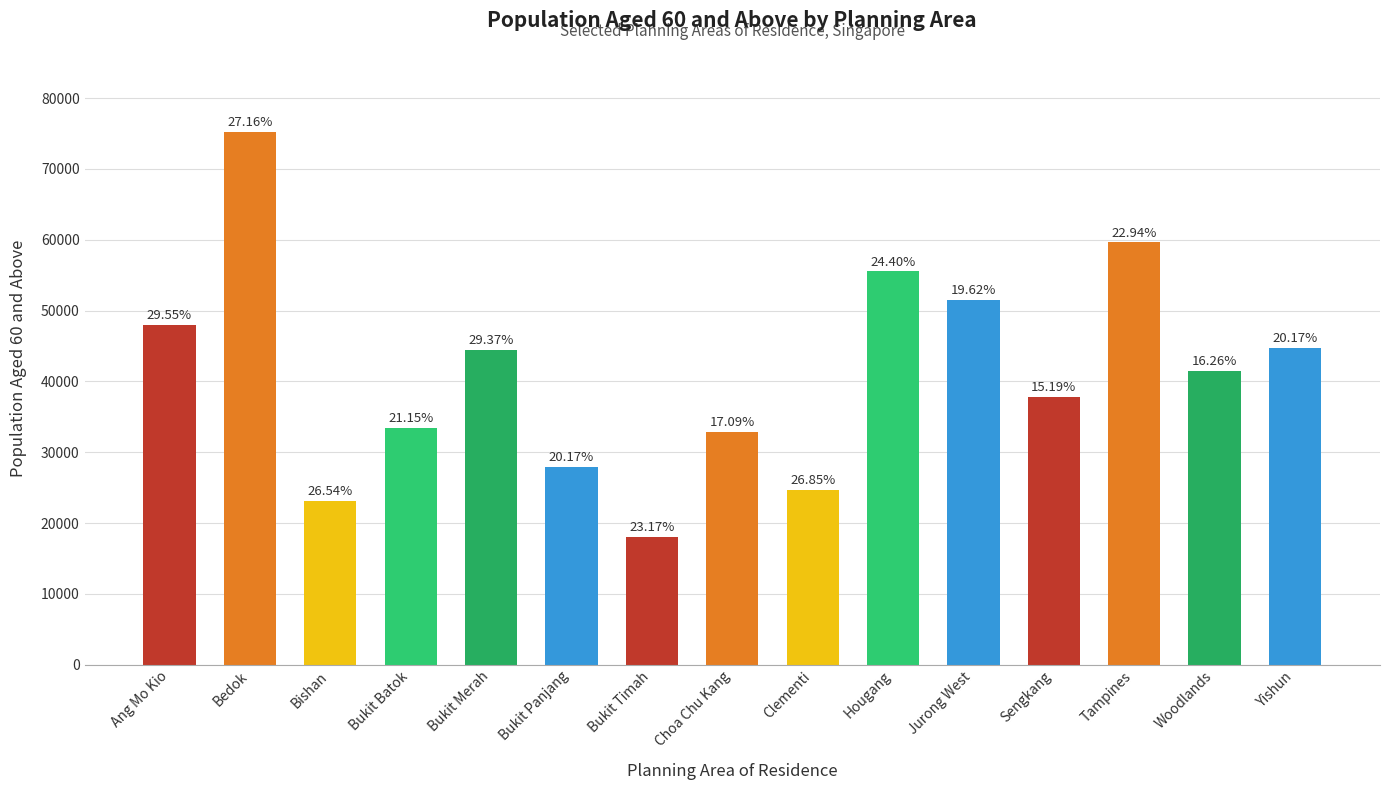

Which has a higher value, Woodlands or Bukit Batok?

Woodlands